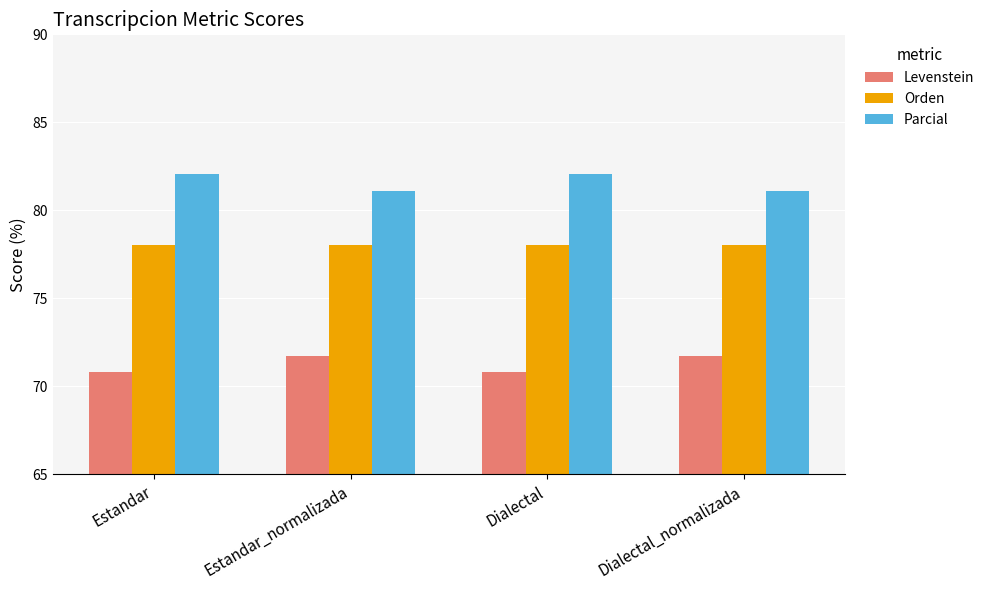

What is the spread (max minus min) of values at Dialectal?

11.2